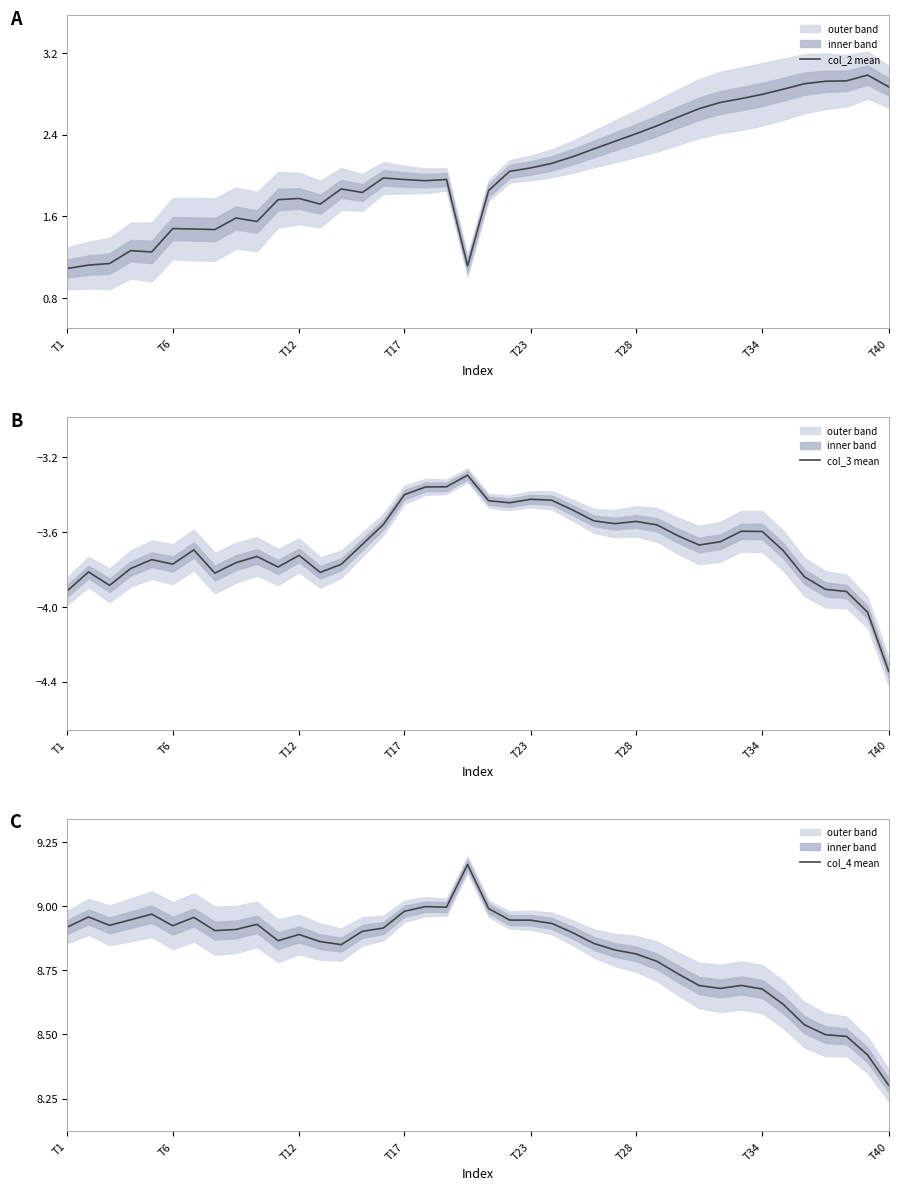

The value of col_3 mean at 37 is -3.9. True or false?

True